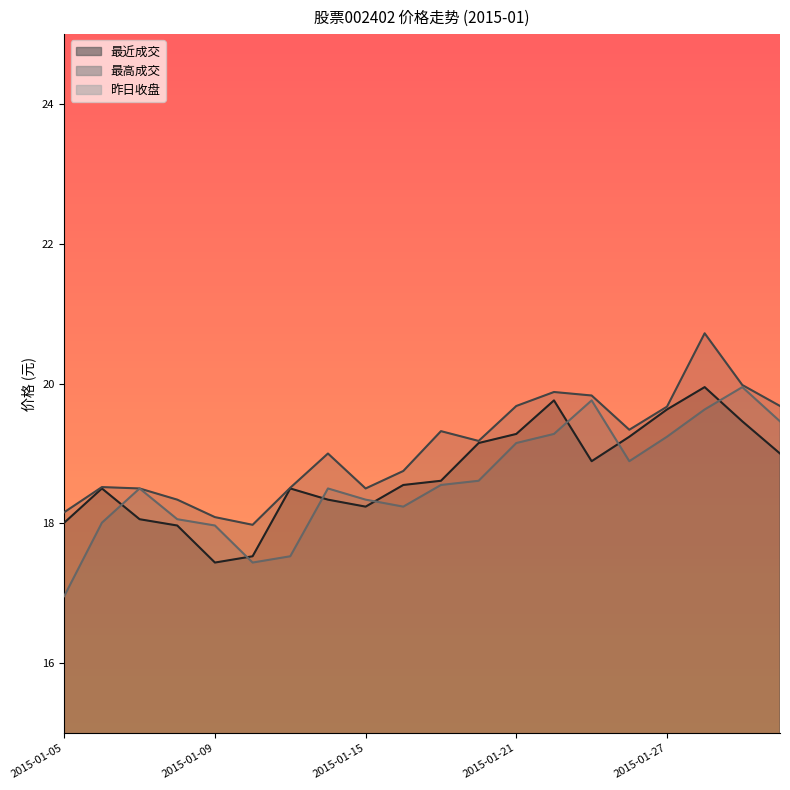

True or false: 昨日收盘 has a value of 18.6 at 2015-01-19.

True